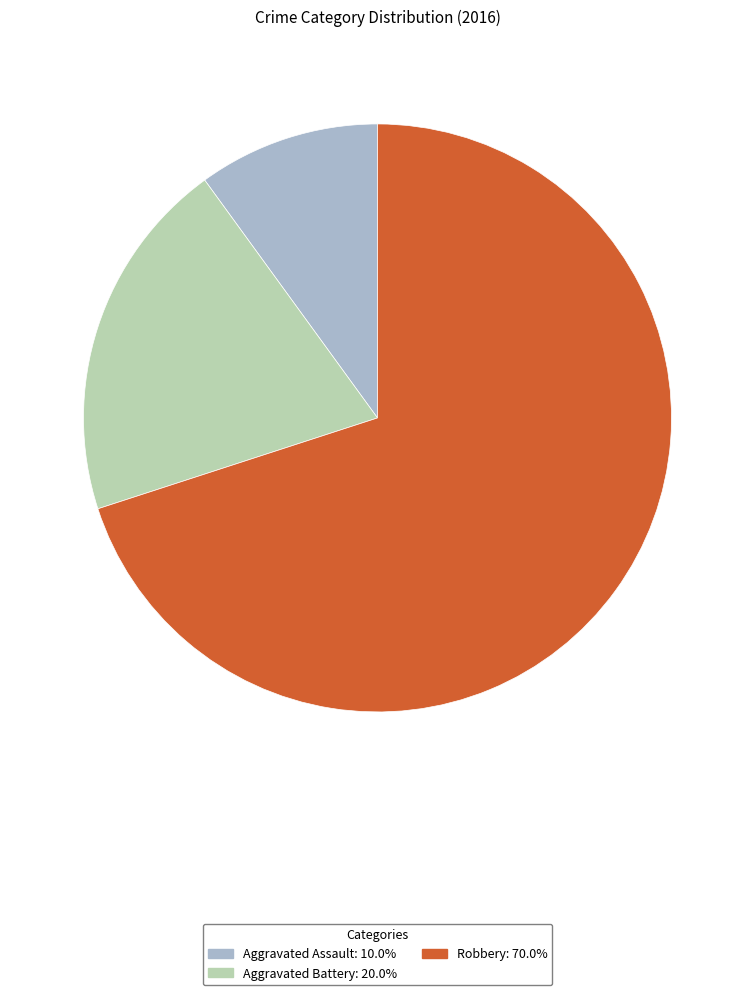

Between Robbery and Aggravated Assault, which is larger?

Robbery